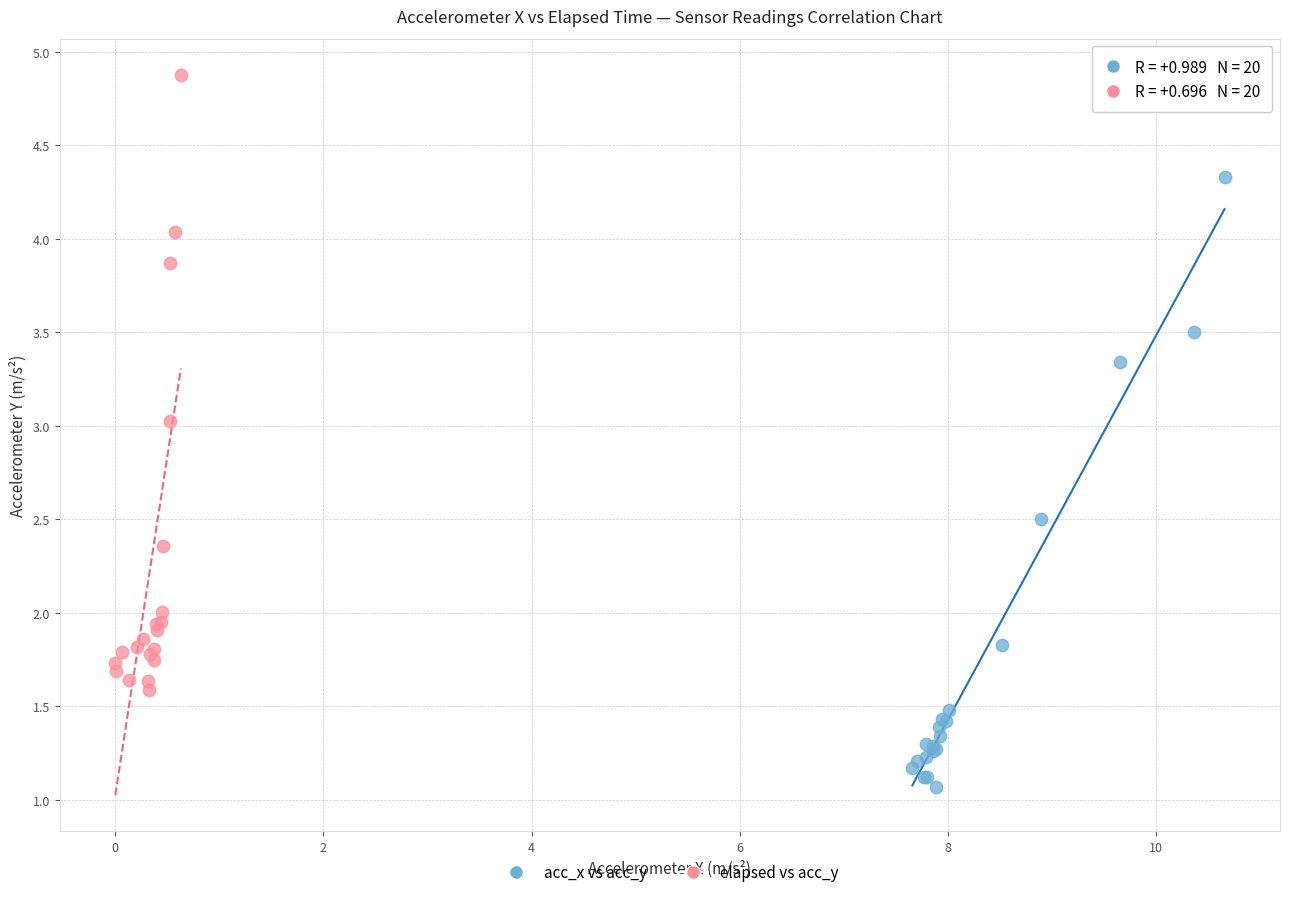

Which series has the largest Y range (max minus min)?

elapsed vs acc_y